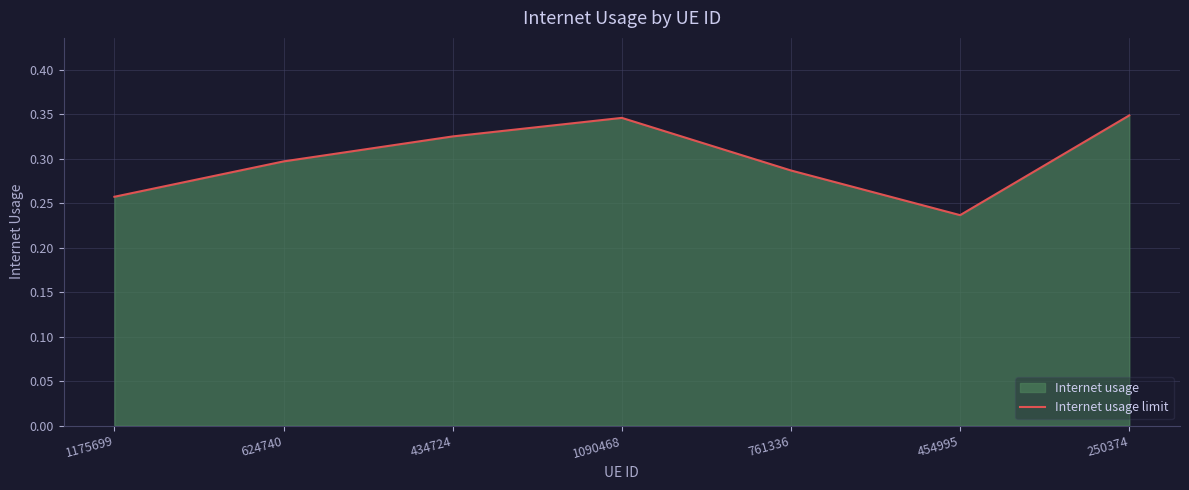

What is the difference between the maximum and minimum values?

0.1